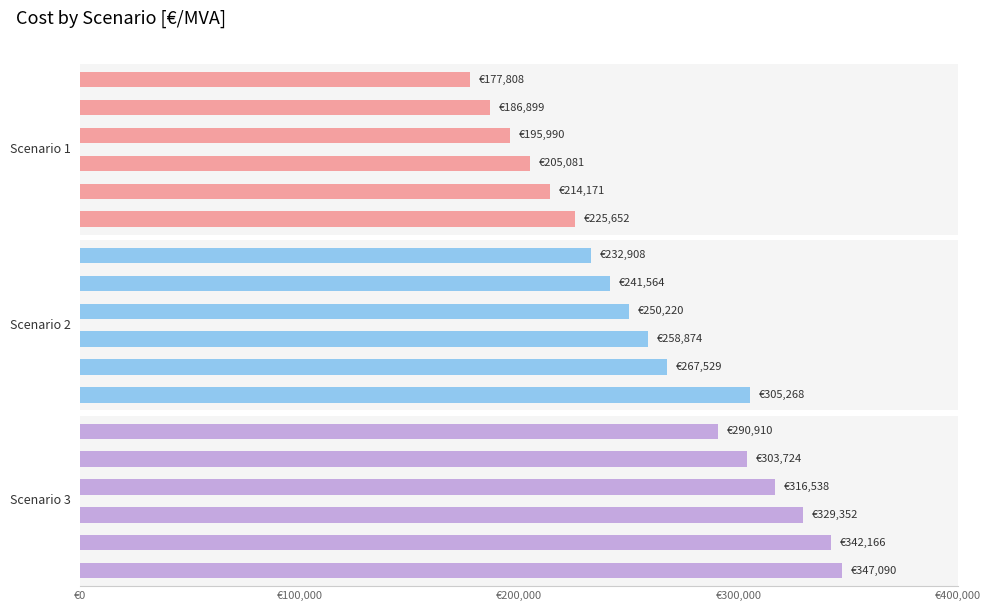

How many data points does each series have?

6